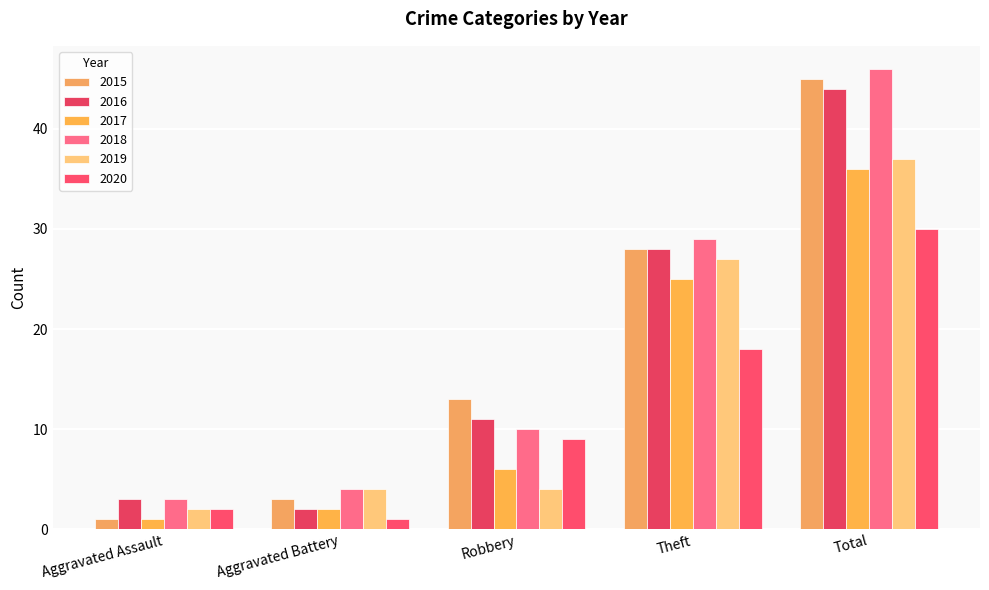

The value of 2016 at Total is 44. True or false?

True